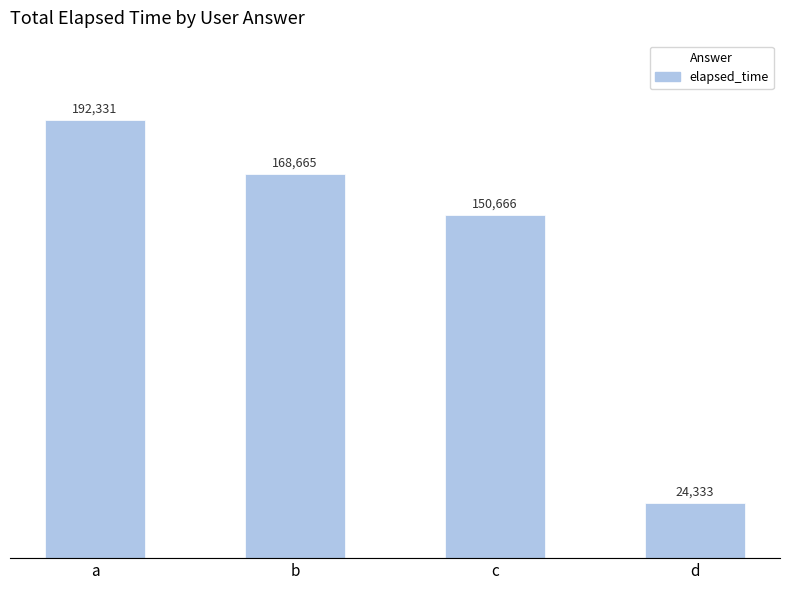

The chart shows a value of 226881 at c. True or false?

False